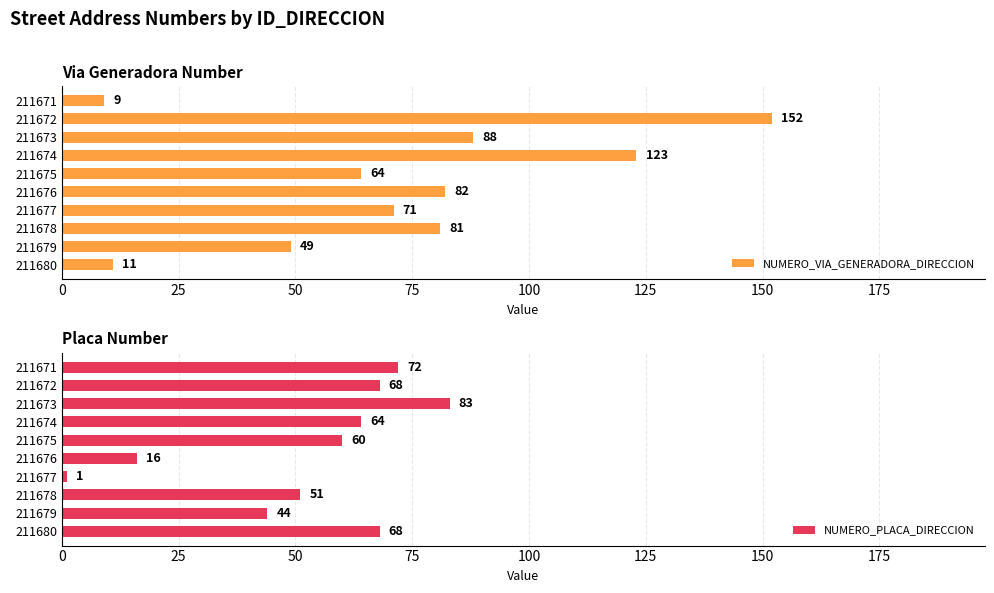

List the labels in order of NUMERO_VIA_GENERADORA_DIRECCION value, smallest first.

211671, 211680, 211679, 211675, 211677, 211678, 211676, 211673, 211674, 211672